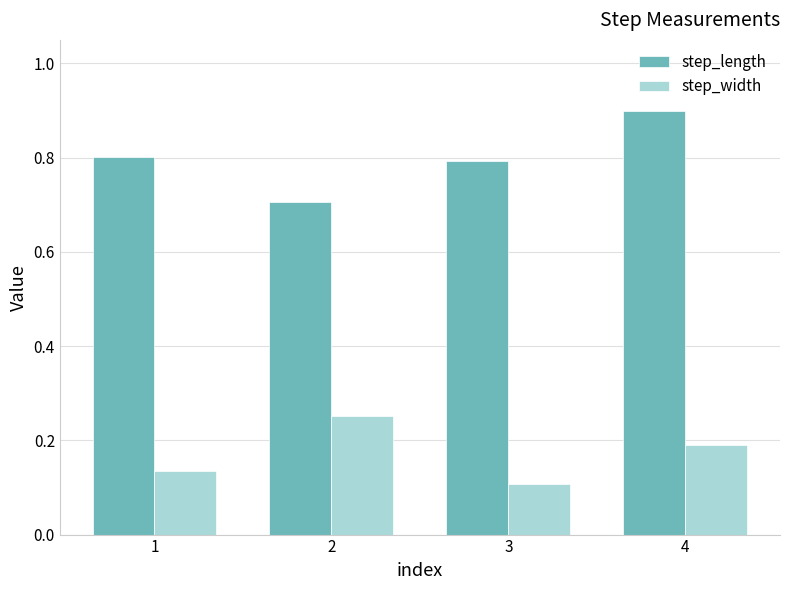

List the series in order of their peak value, lowest first.

step_width, step_length